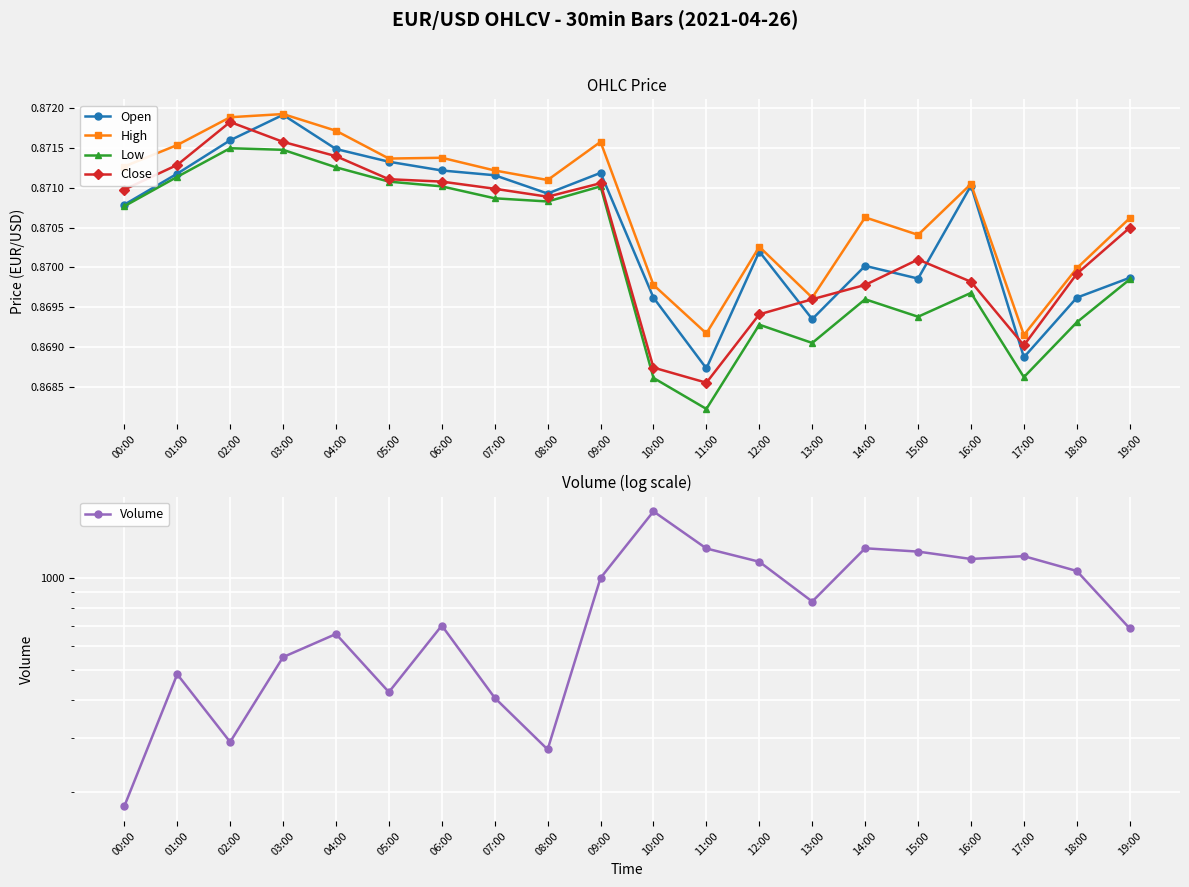

How many interior local peaks does the Low series have?

5